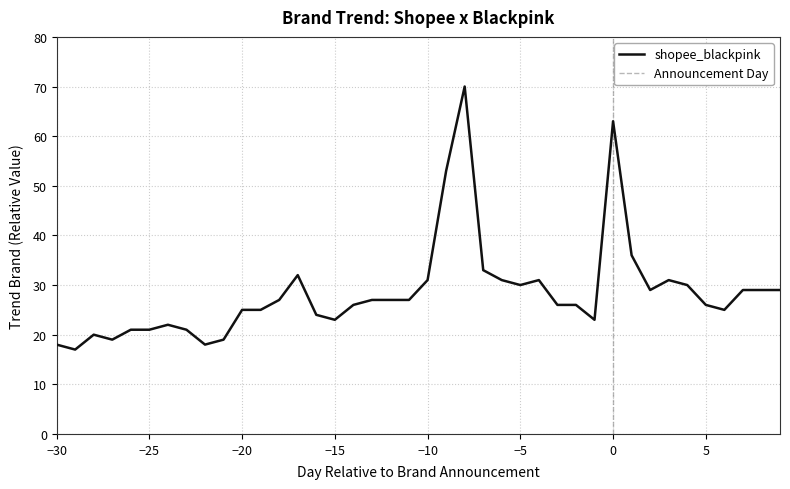

Approximately how many times larger is the value at -15 compared to -30?

1.3